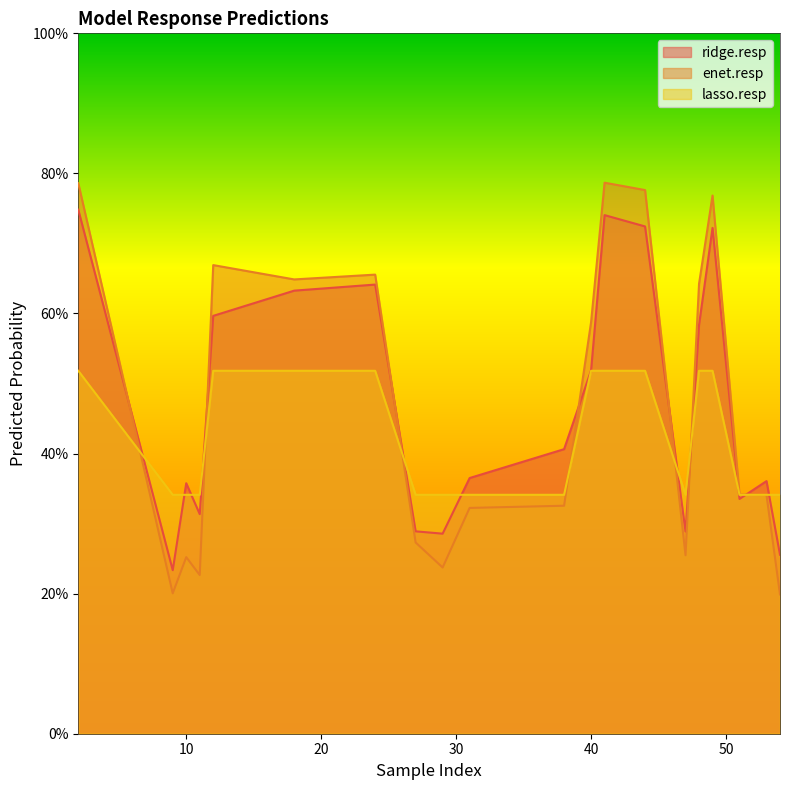

Which series changed the most between 2 and 49?

ridge.resp